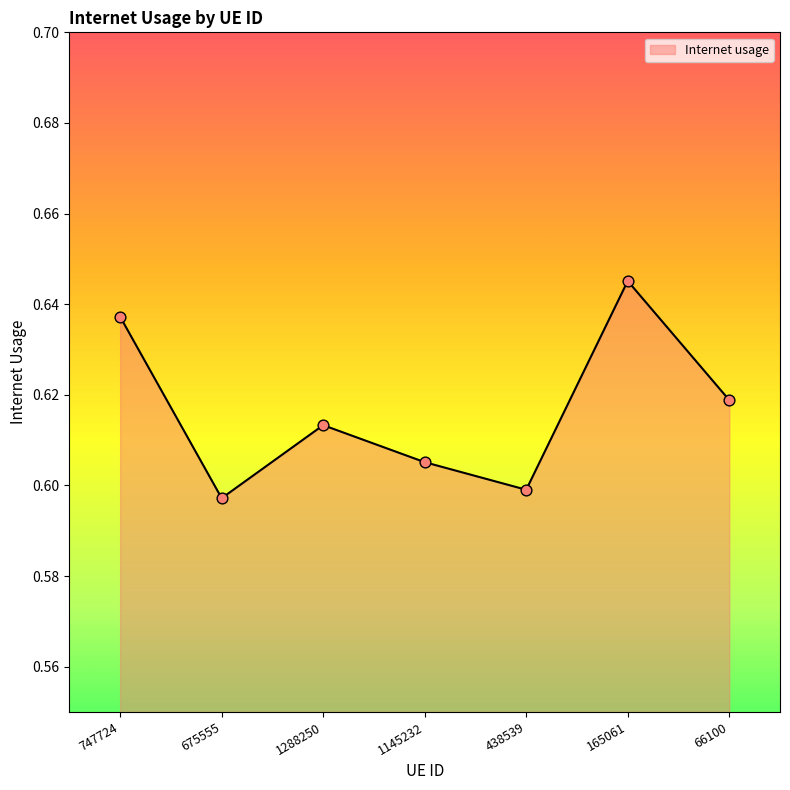

Which has a higher value, 66100 or 1288250?

66100